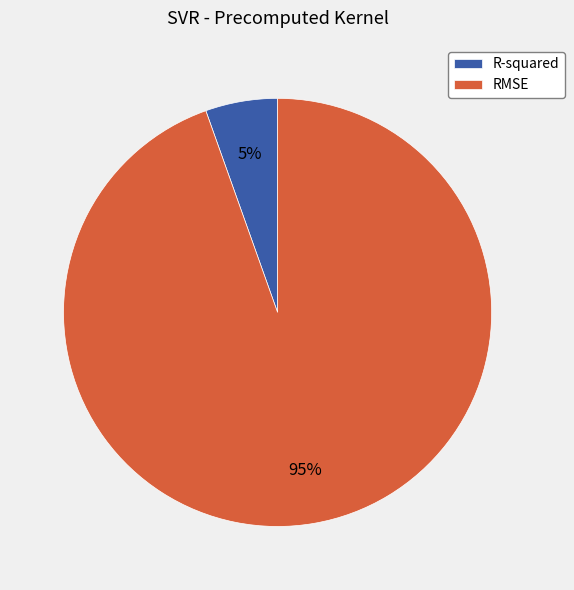

Which category has the biggest portion of the pie?

RMSE